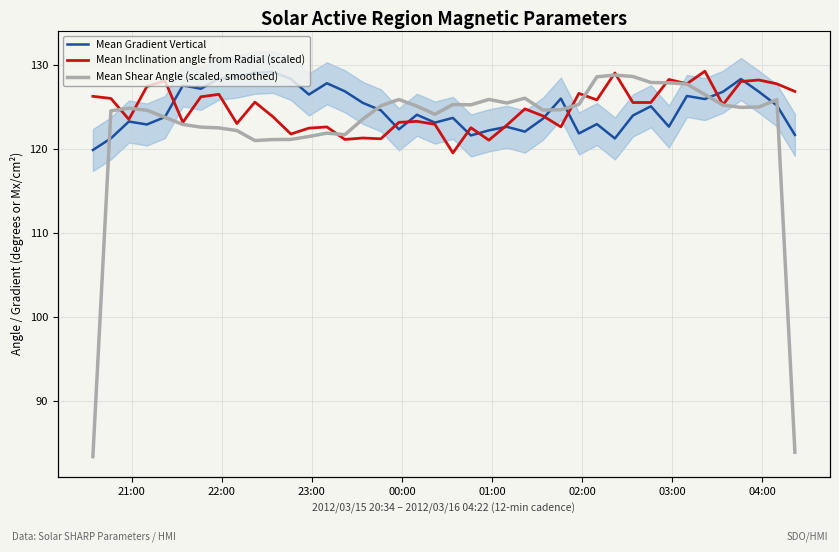

How many lines are shown in the chart?

3